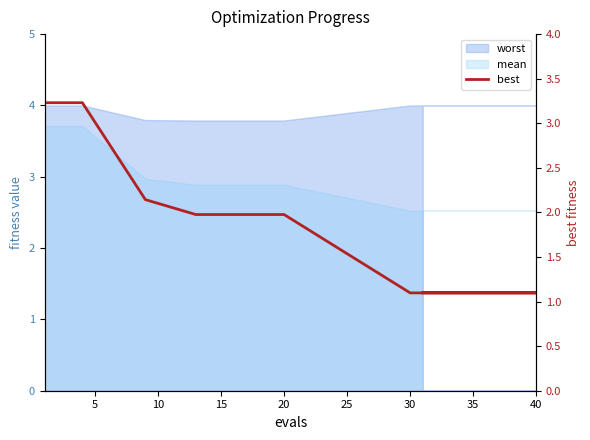

Reading left to right, transcribe all the data shown in this chart.

3.2	3.2	2.1	2.0	2.0	1.1	1.1	1.1	1.1	1.1	1.1	1.1	1.1	1.1	1.1